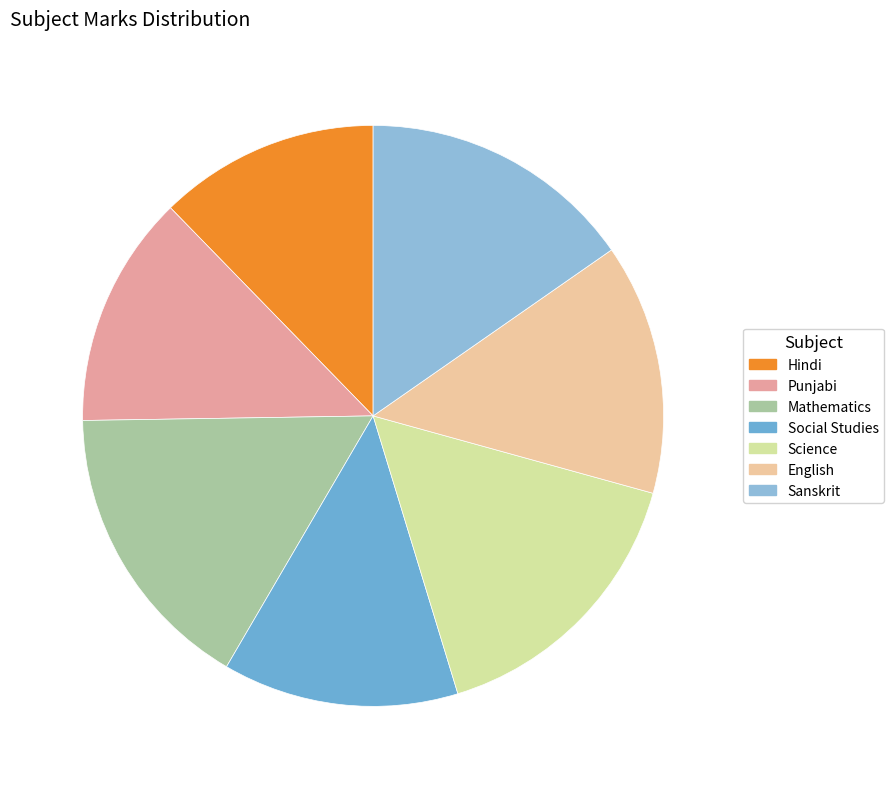

What is the change in value from Mathematics to Sanskrit?

-6